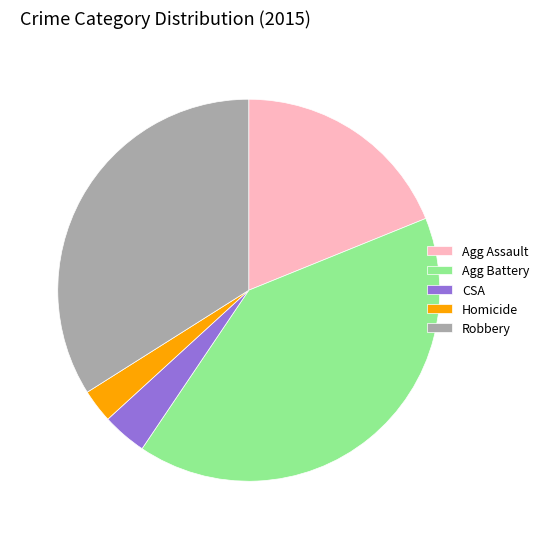

How many segments does this pie chart have?

5